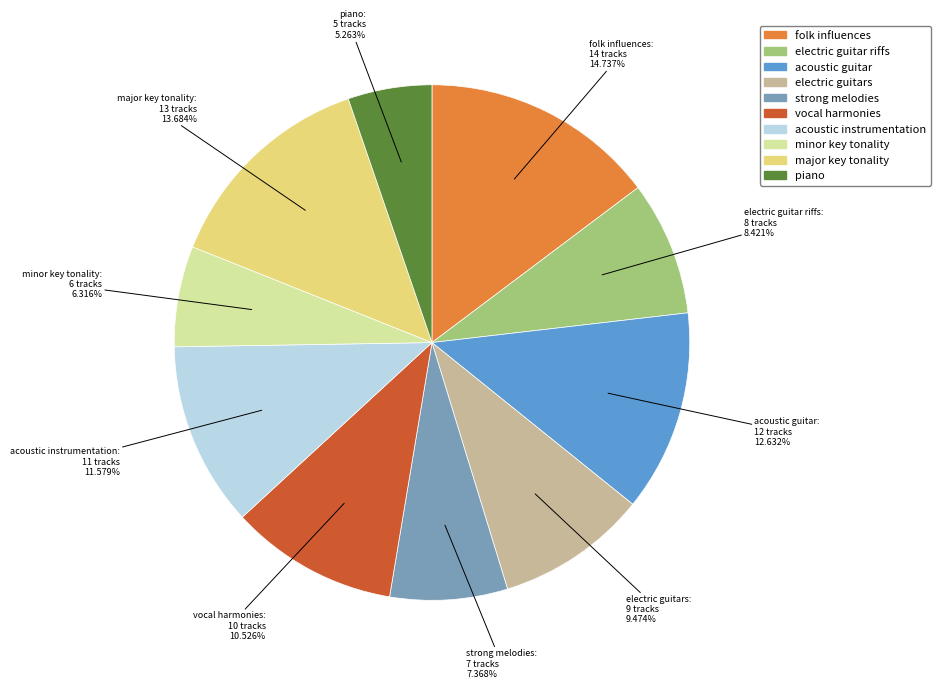

True or false: acoustic instrumentation accounts for 12% of the total.

True